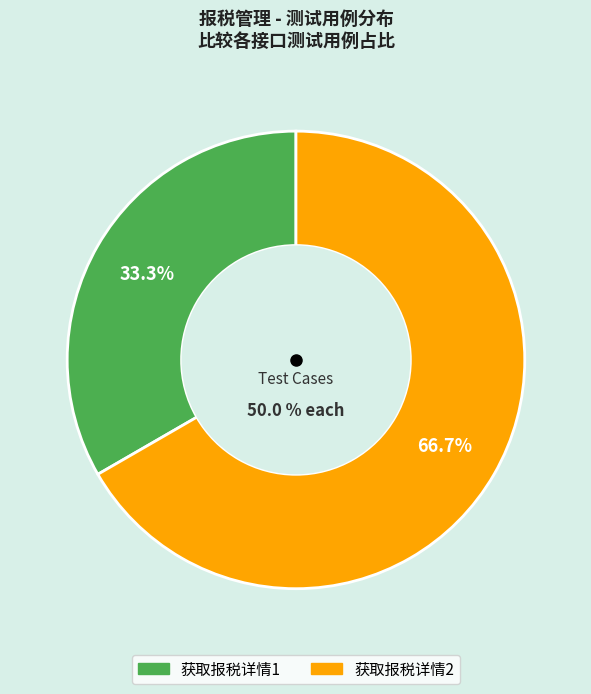

The 获取报税详情2 slice represents 67% of the pie. True or false?

True